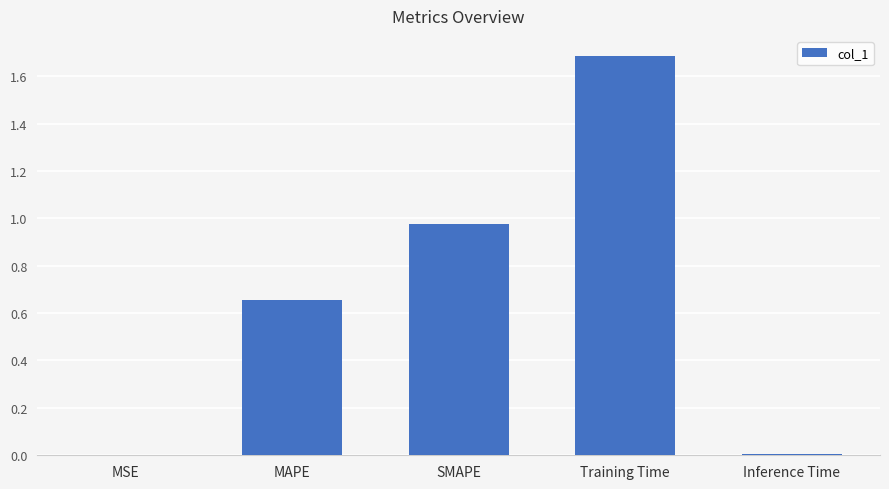

Are the bars horizontal?

No